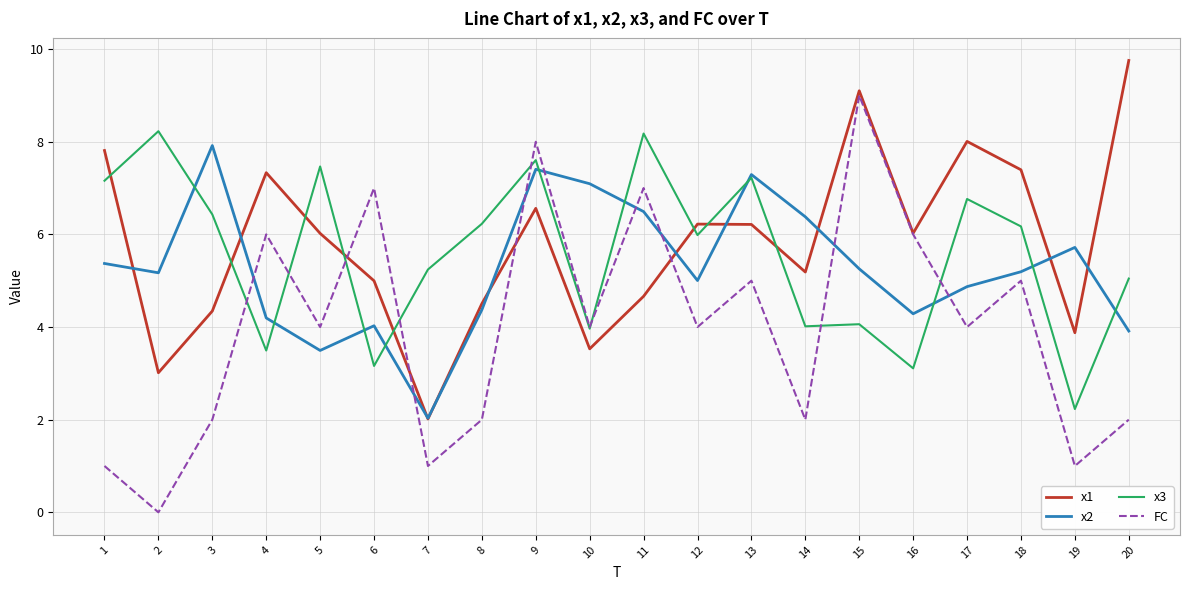

Count the number of data series in this chart.

4